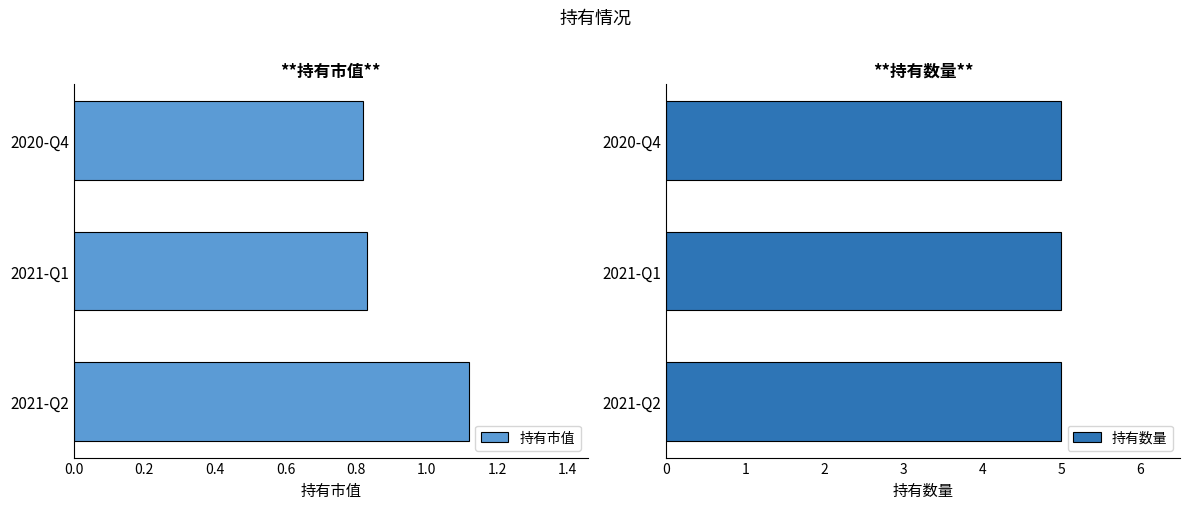

Which series has the largest range (max minus min)?

持有市值